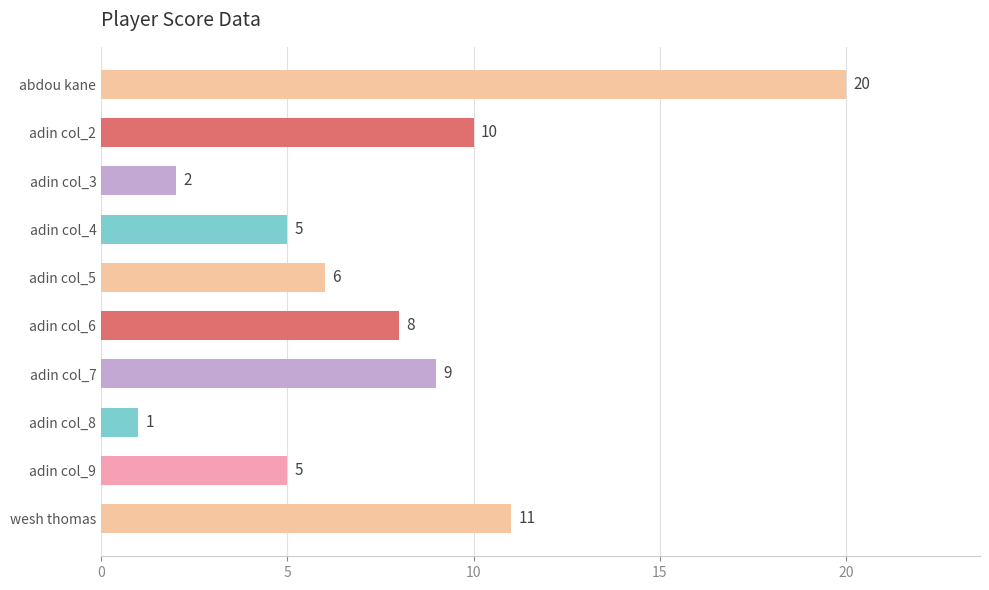

What is the difference between the maximum and minimum values?

19